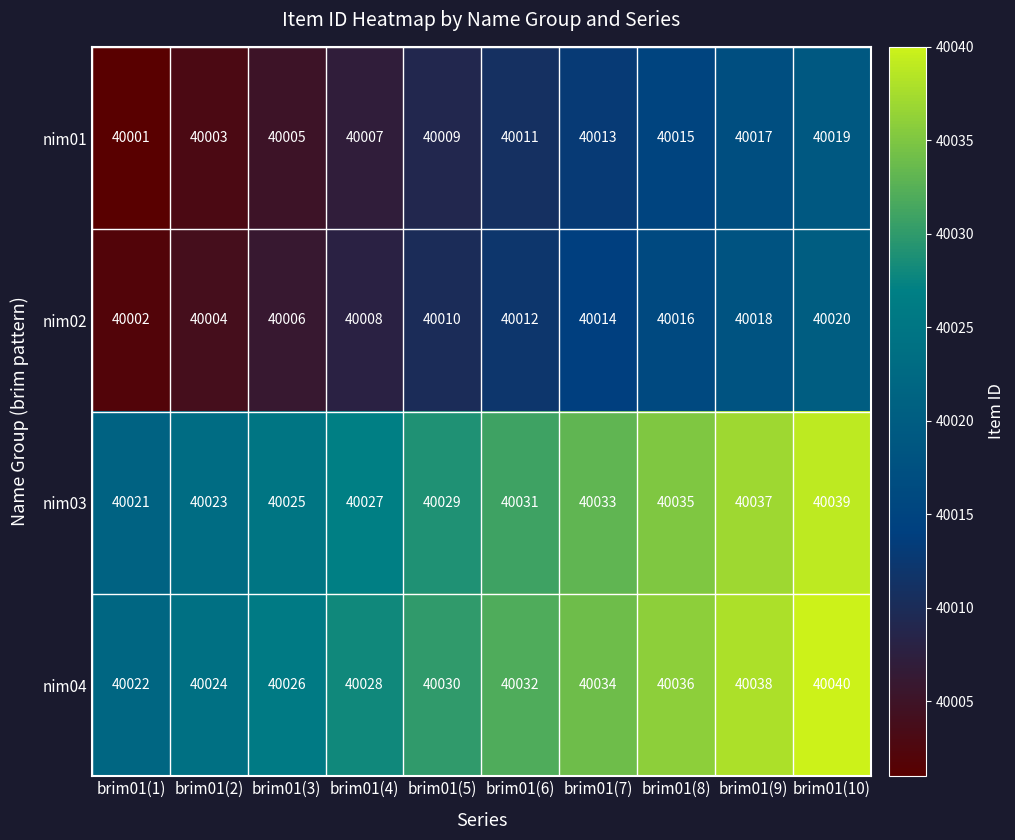

The nim02 series shows 40020 at brim01(10). True or false?

True